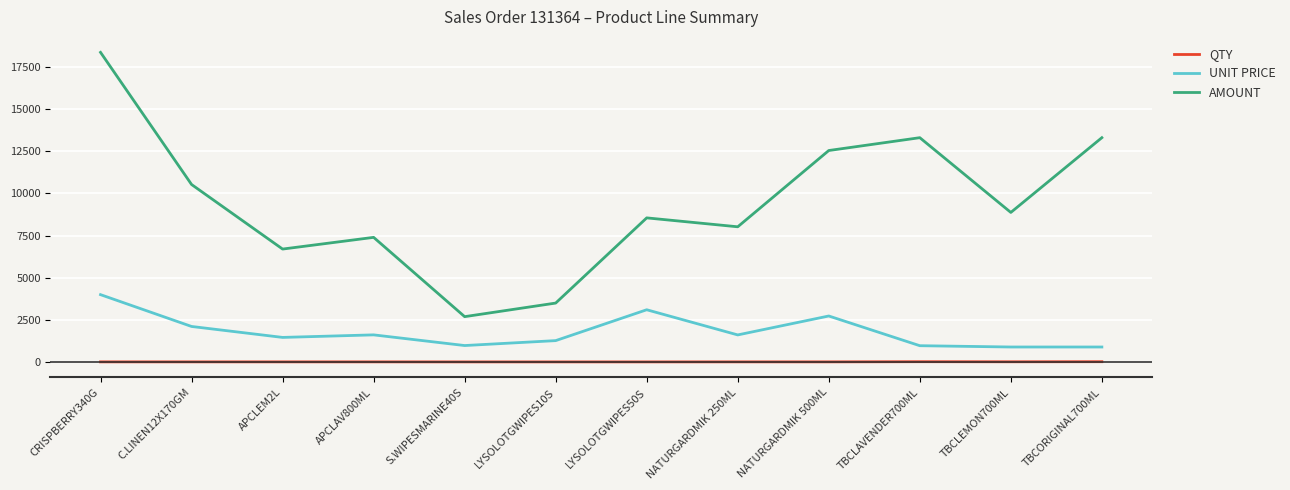

At which label does AMOUNT first exceed 8871?

CRISPBERRY340G